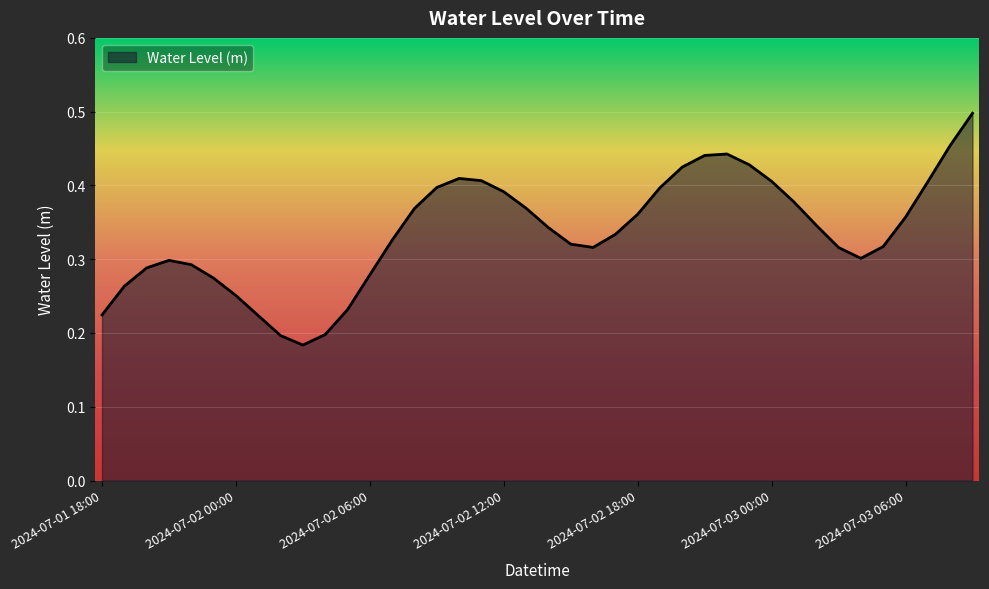

How many lines are shown in the chart?

1